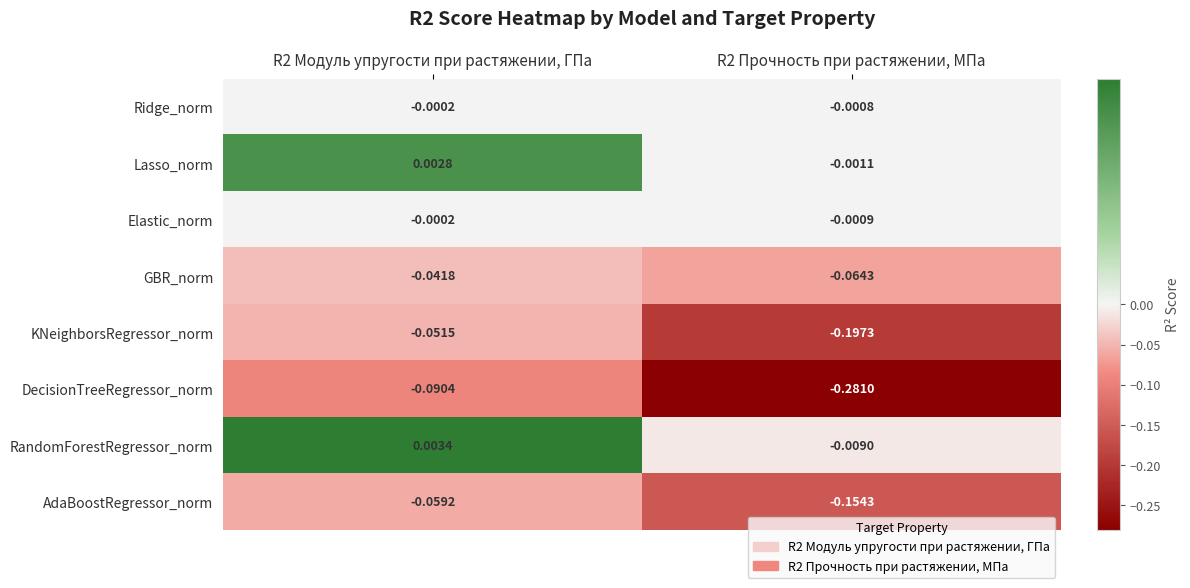

Which category has the lowest value across all series?

R2 Прочность при растяжении, МПа